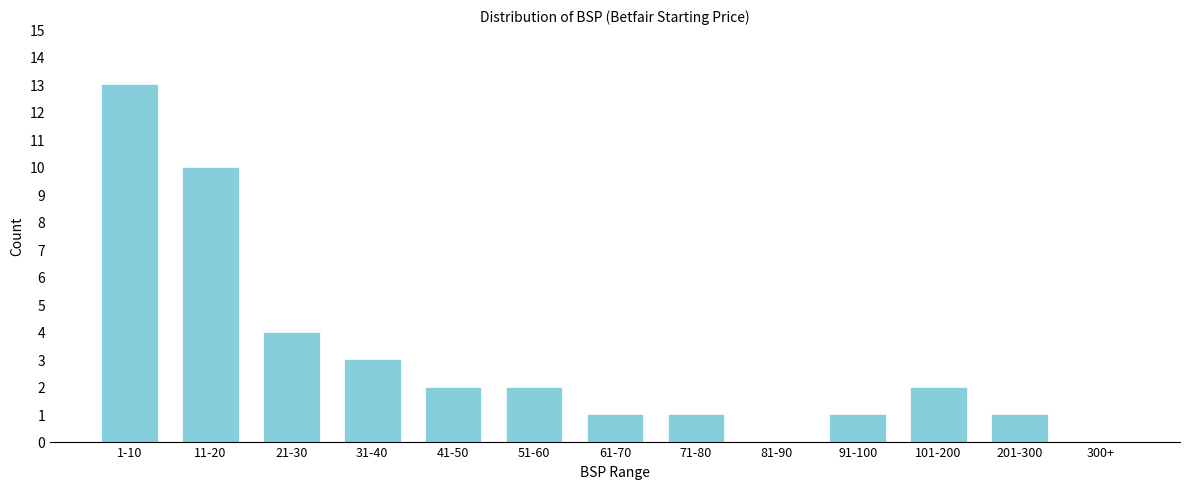

Reading left to right, list all the values displayed in this chart.

1-10=13	11-20=10	21-30=4	31-40=3	41-50=2	51-60=2	61-70=1	71-80=1	81-90=0	91-100=1	101-200=2	201-300=1	300+=0